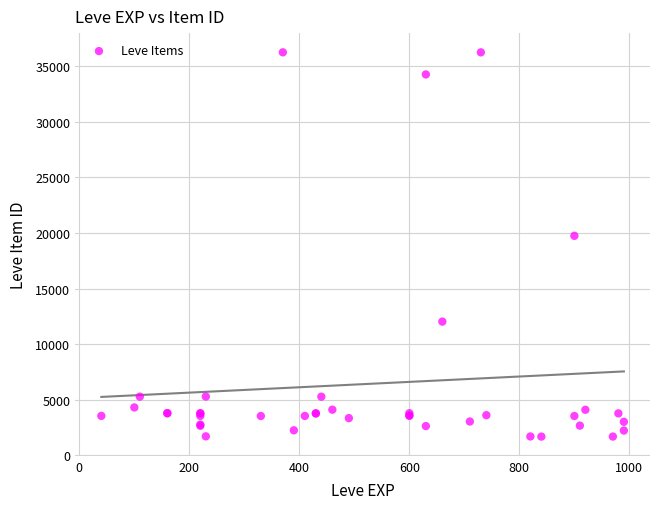

What Y value in the scatter plot is closest to 18967?

19744